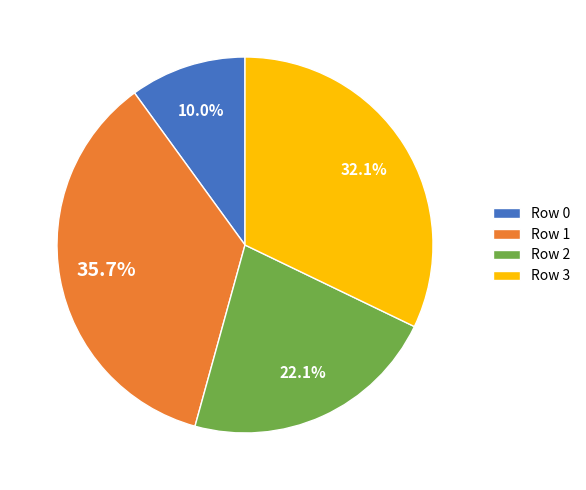

Between Row 3 and Row 0, which is larger?

Row 3